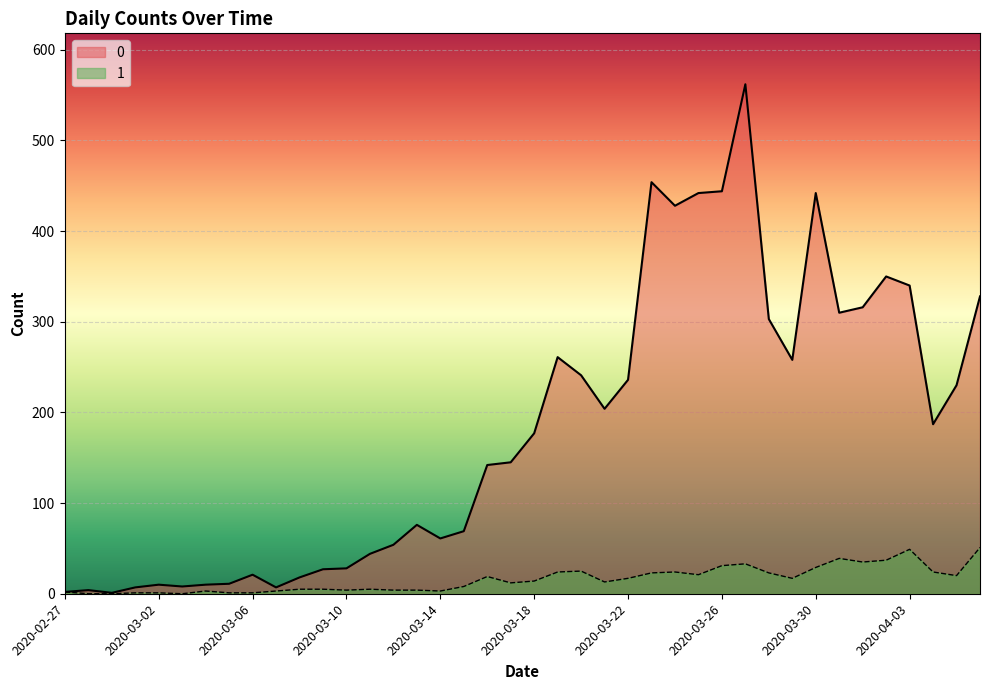

How many values in the 1 series are below 14?

20